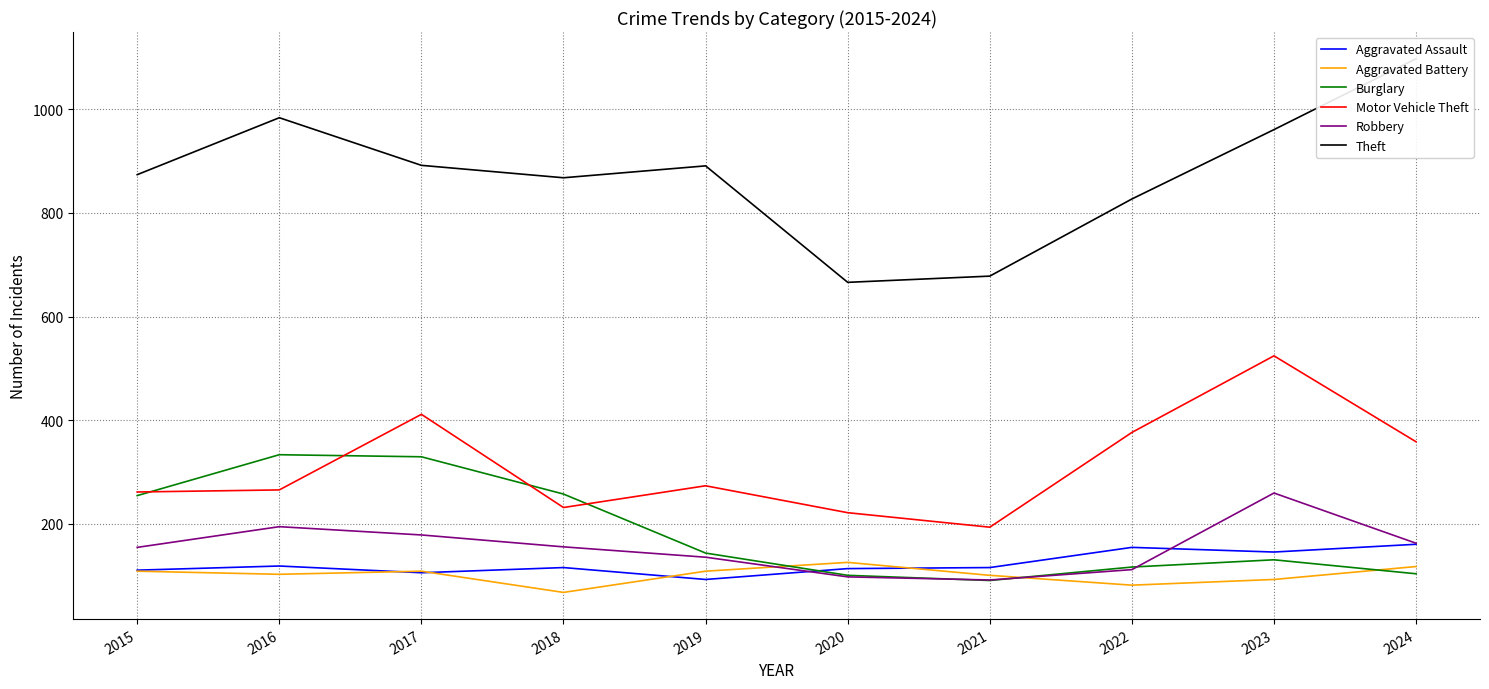

Rank the categories by Motor Vehicle Theft value from highest to lowest.

2023, 2017, 2022, 2024, 2019, 2016, 2015, 2018, 2020, 2021